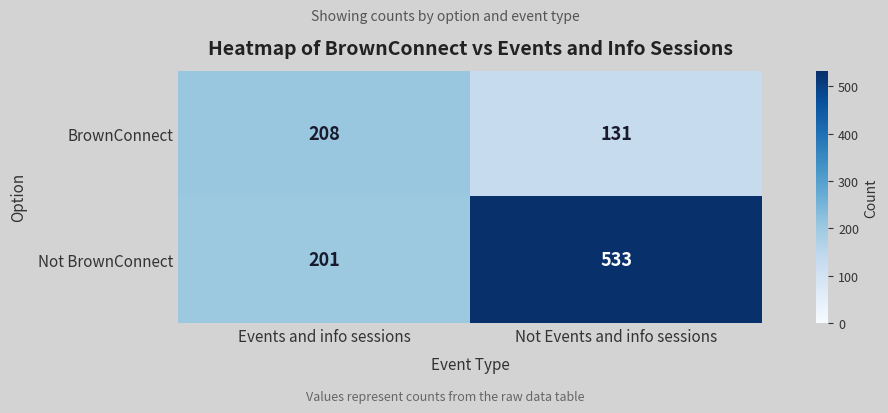

At which category is the sum across all series the highest?

Not Events and info sessions